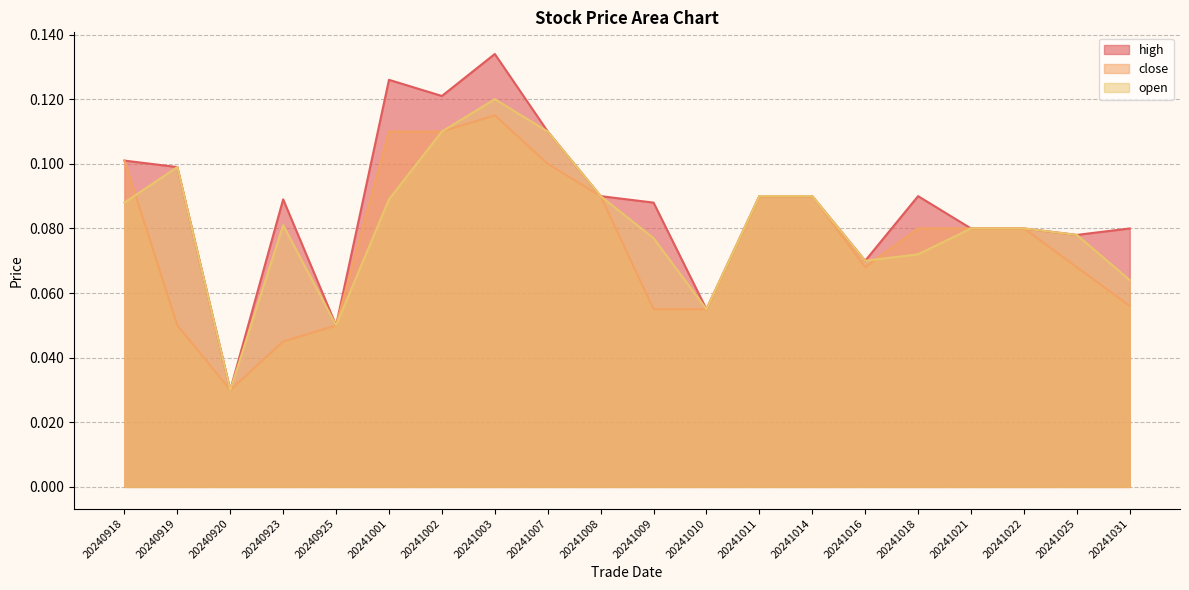

Reading left to right, list all the values displayed in this chart.

high: 0.1	0.1	0.0	0.1	0.1	0.1	0.1	0.1	0.1	0.1	0.1	0.1	0.1	0.1	0.1	0.1	0.1	0.1	0.1	0.1
close: 0.1	0.1	0.0	0.0	0.1	0.1	0.1	0.1	0.1	0.1	0.1	0.1	0.1	0.1	0.1	0.1	0.1	0.1	0.1	0.1
open: 0.1	0.1	0.0	0.1	0.1	0.1	0.1	0.1	0.1	0.1	0.1	0.1	0.1	0.1	0.1	0.1	0.1	0.1	0.1	0.1